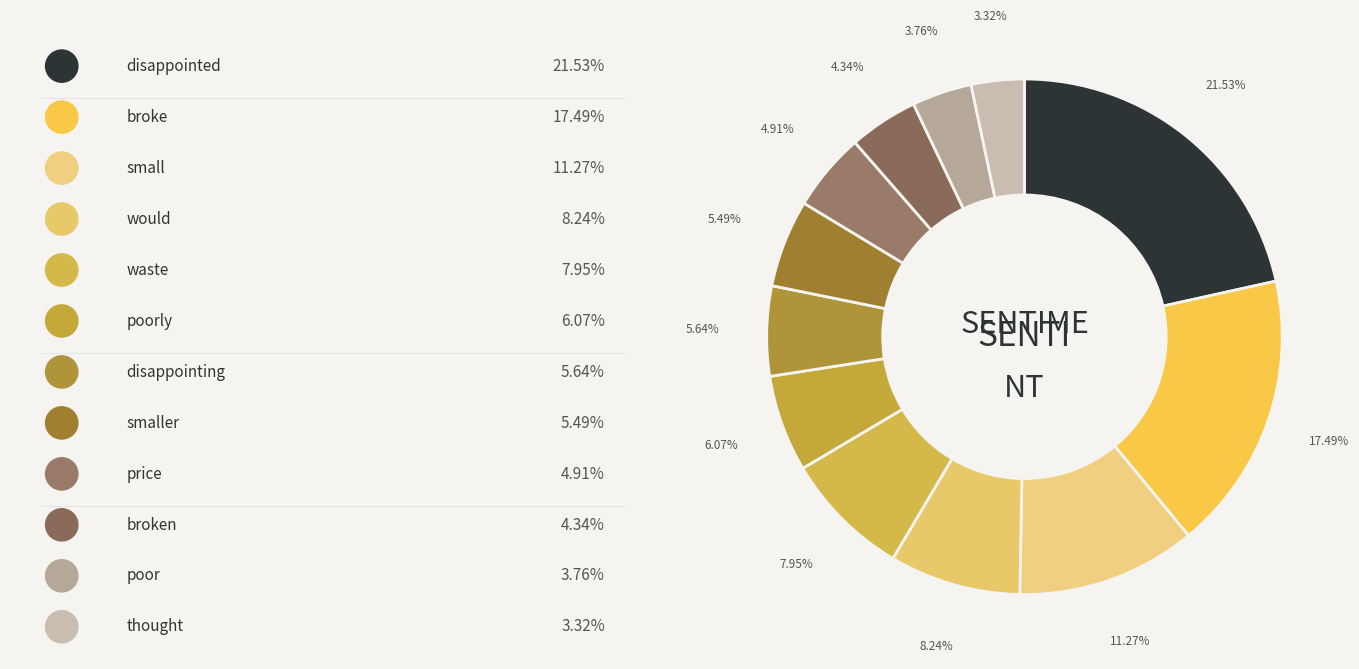

Does any single category account for the majority?

No